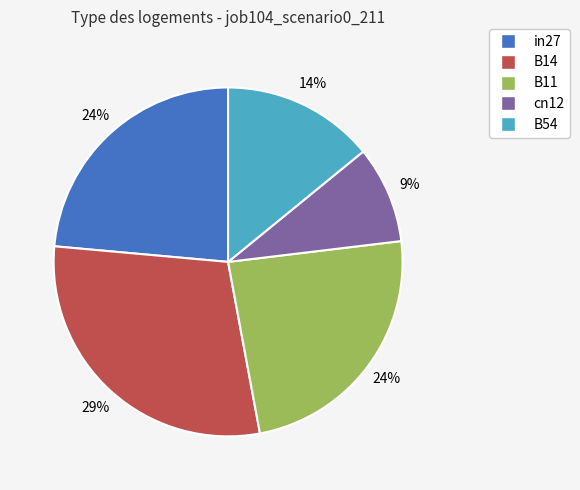

Do cn12 and in27 together represent more than half of the pie?

No